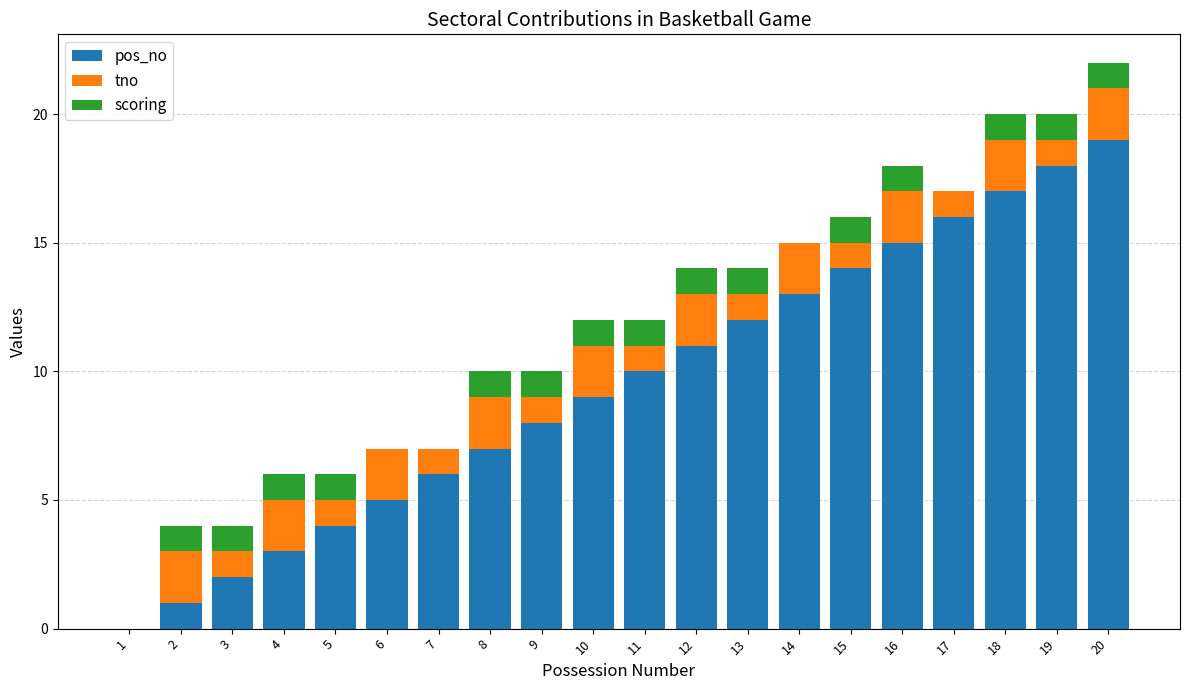

What is the difference between the pos_no values at 16 and 2?

14